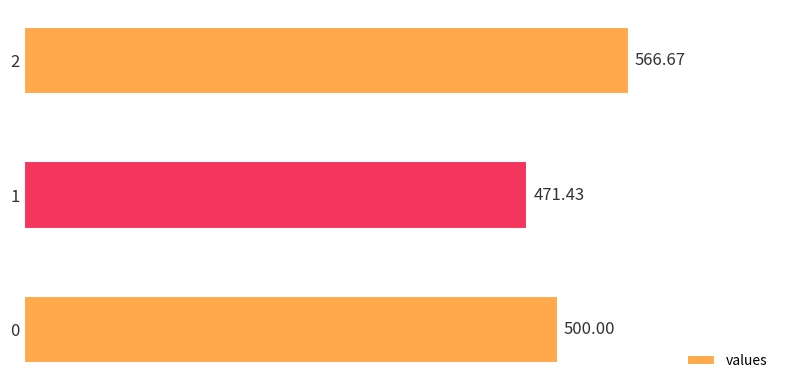

List the labels in order of value, smallest first.

1, 0, 2